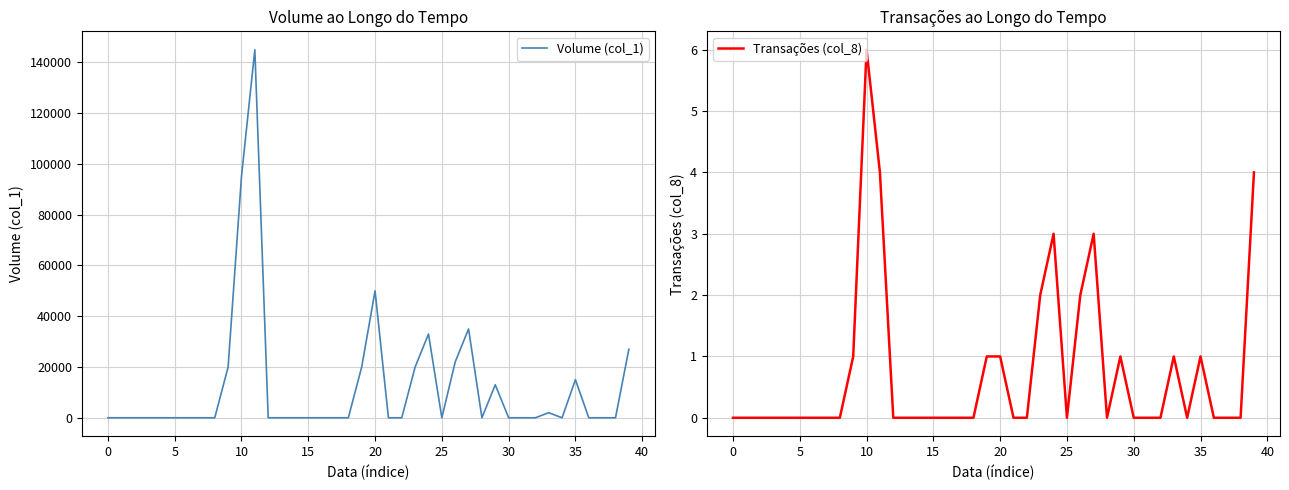

What is the sum of all Volume (col_1) values?

497000